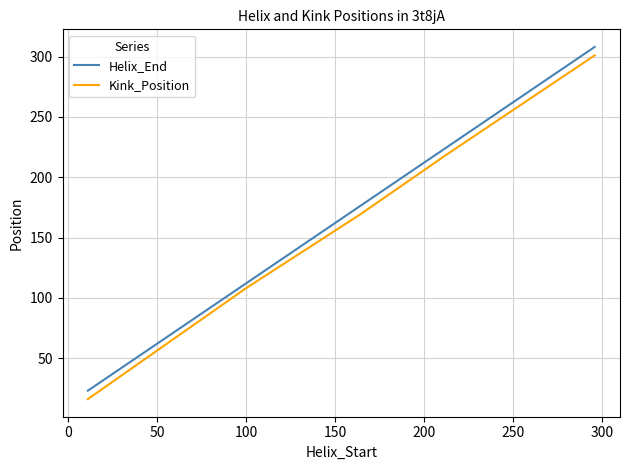

What is the difference between the maximum and minimum values in the Helix_End series?

285